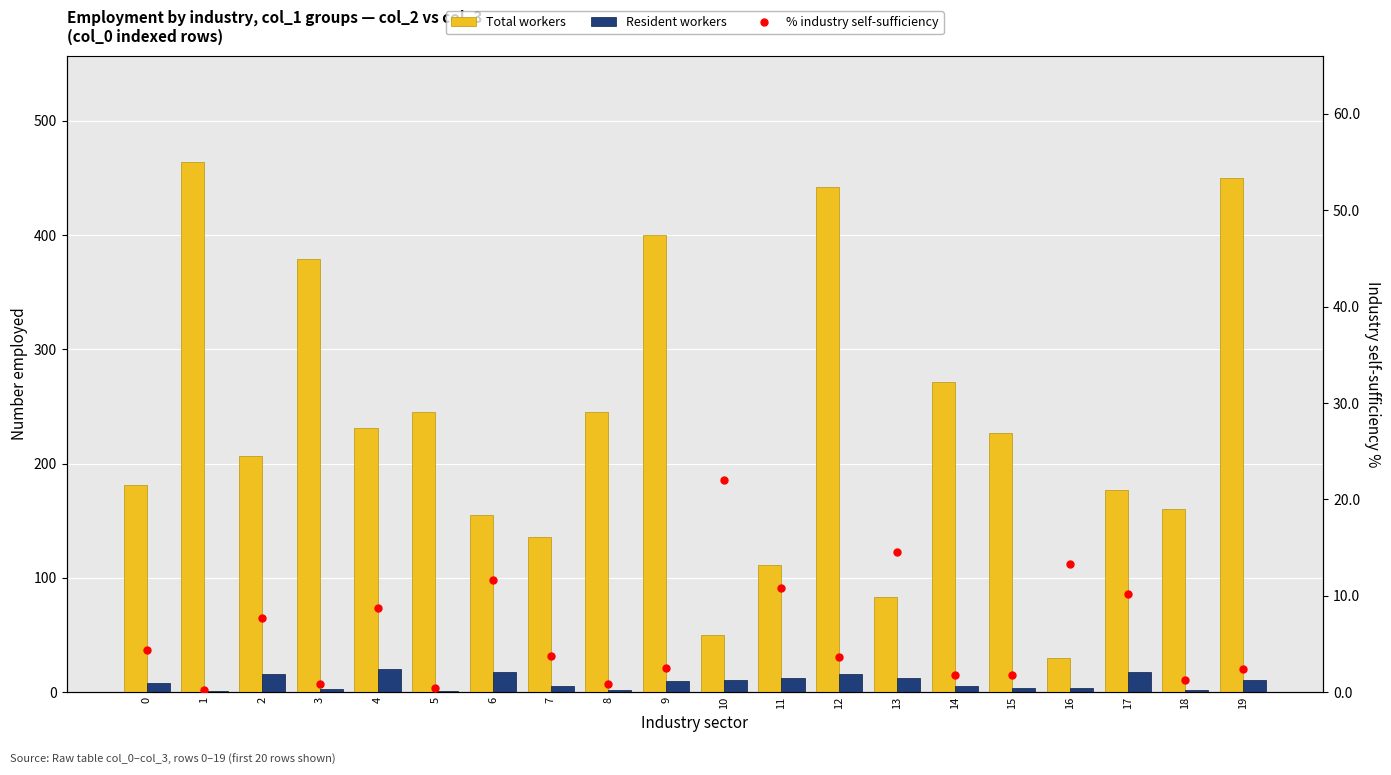

What are all the series names shown in the legend?

Total workers, Resident workers, % industry self-sufficiency